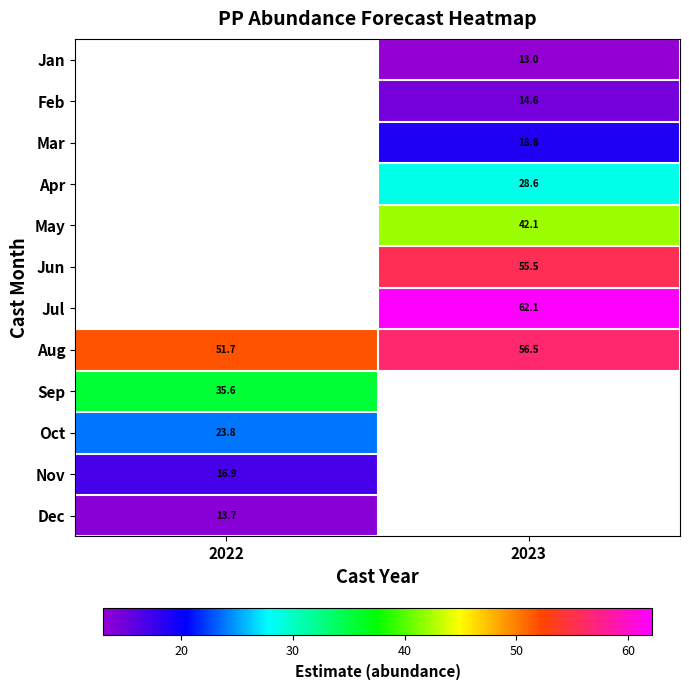

Is the value of Jan at 2023 greater than the value of Aug at 2022?

No